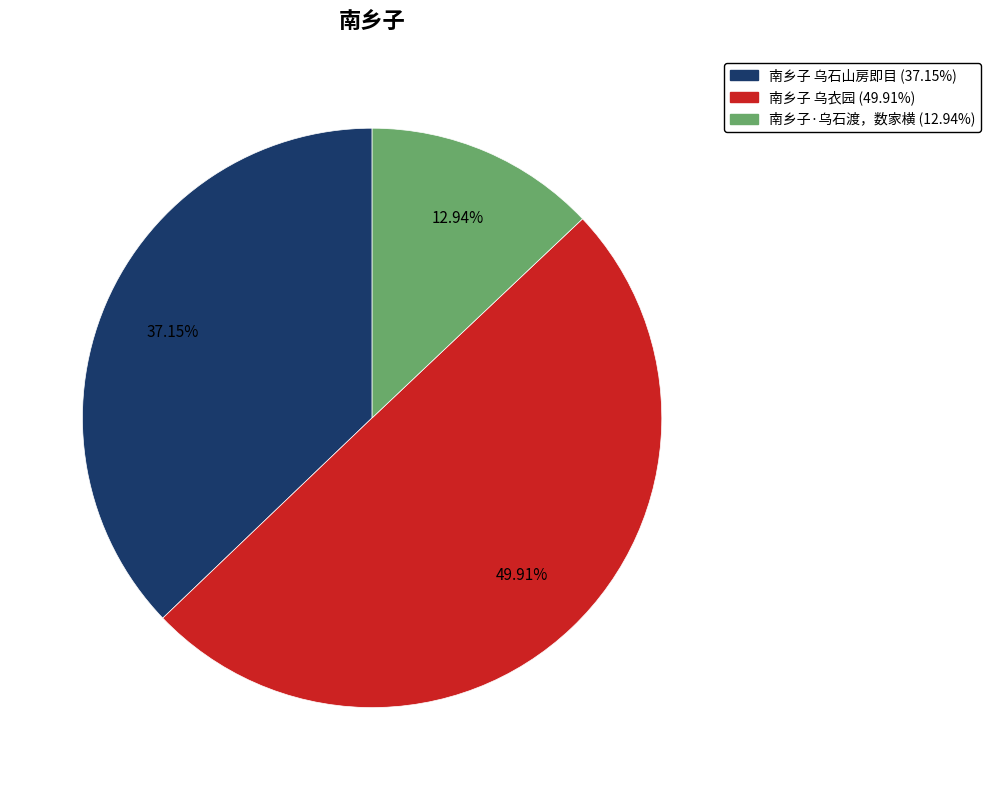

Which category has the smallest portion of the pie?

南乡子·乌石渡，数家横